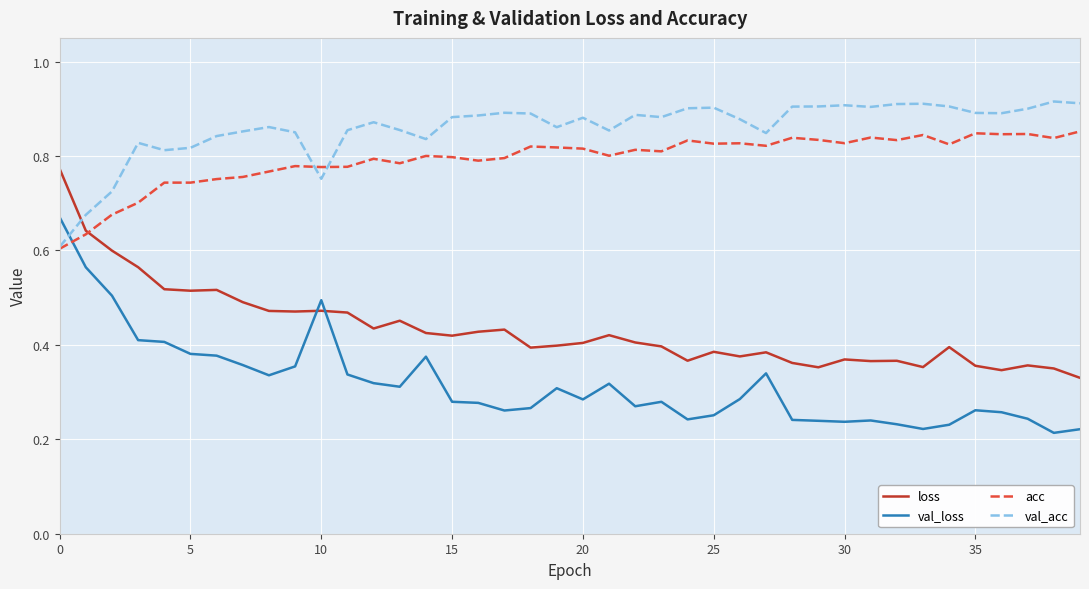

How many intersections are there between acc and loss?

1